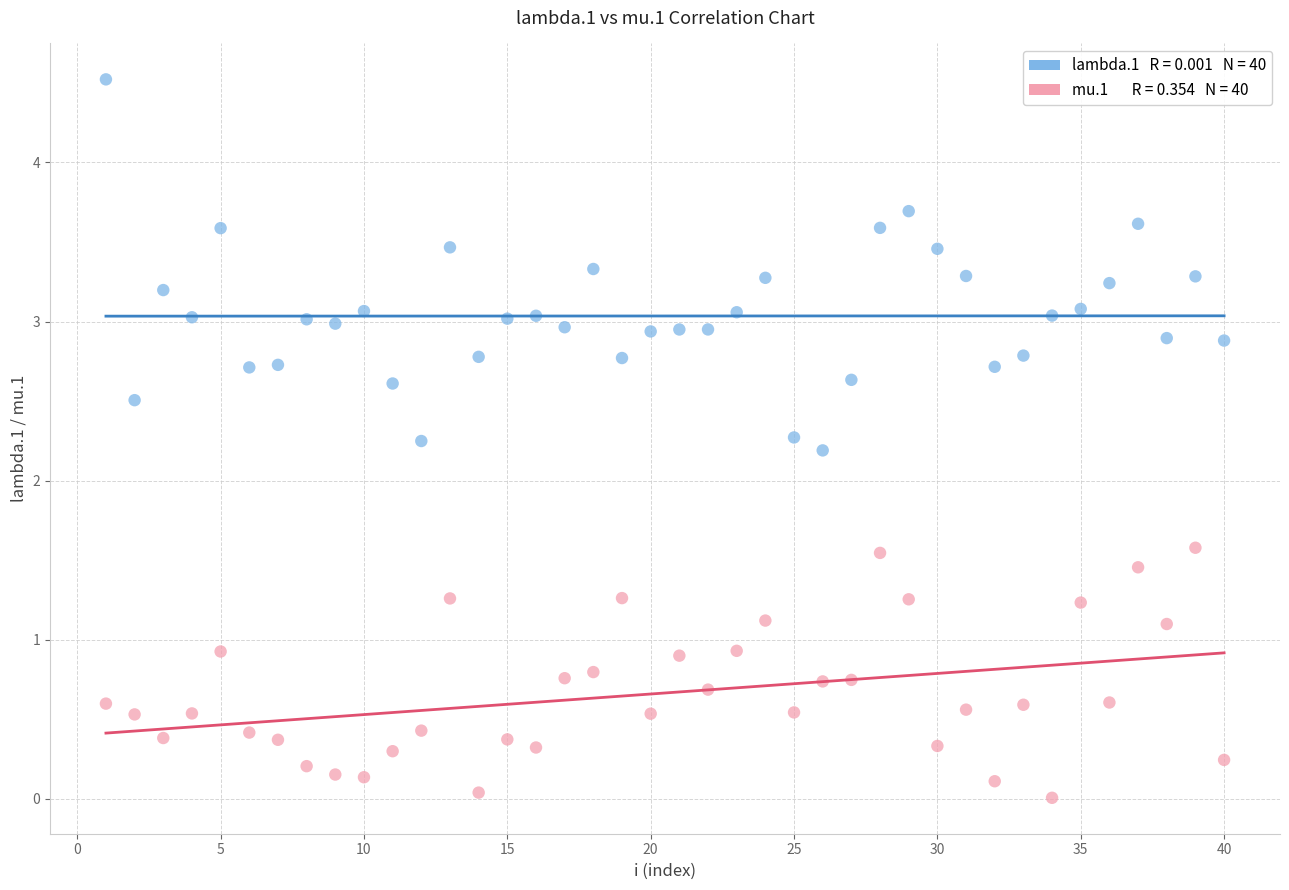

Across all data points, what is the range of Y values (max minus min)?

4.5